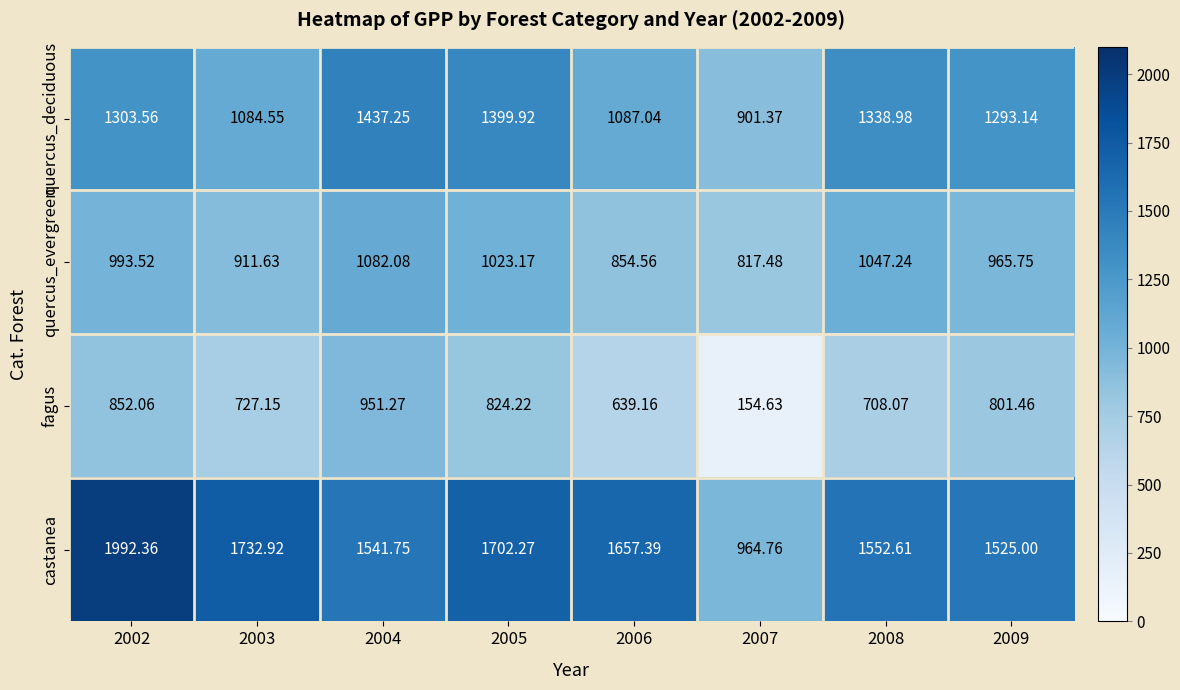

What is the difference between the highest and lowest values at 2004?

590.5